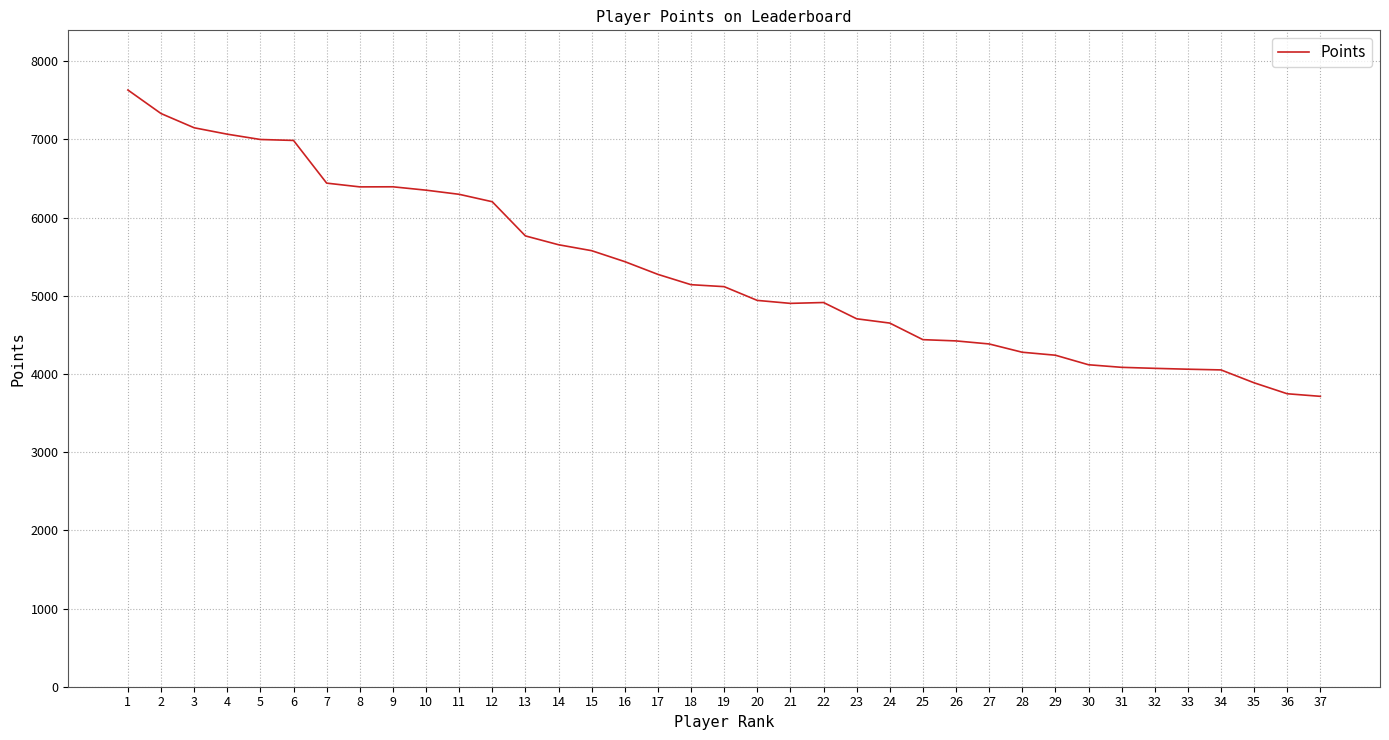

True or false: the data shows 4240 at 29.

True